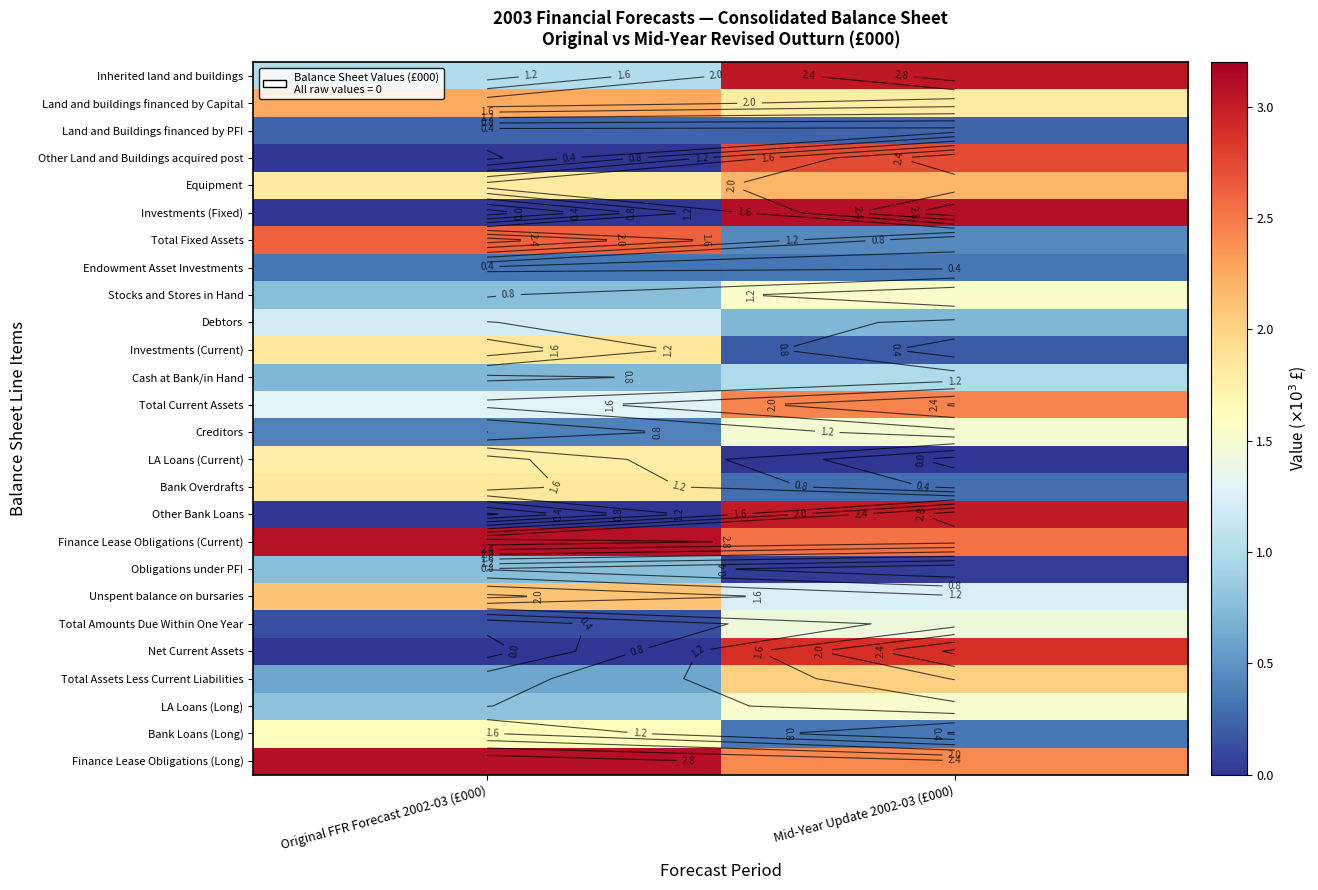

How many Stocks and Stores in Hand values are between 0 and 1?

1